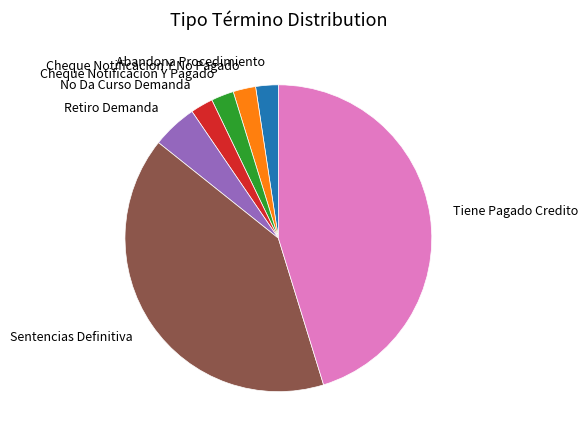

How many segments does this pie chart have?

7